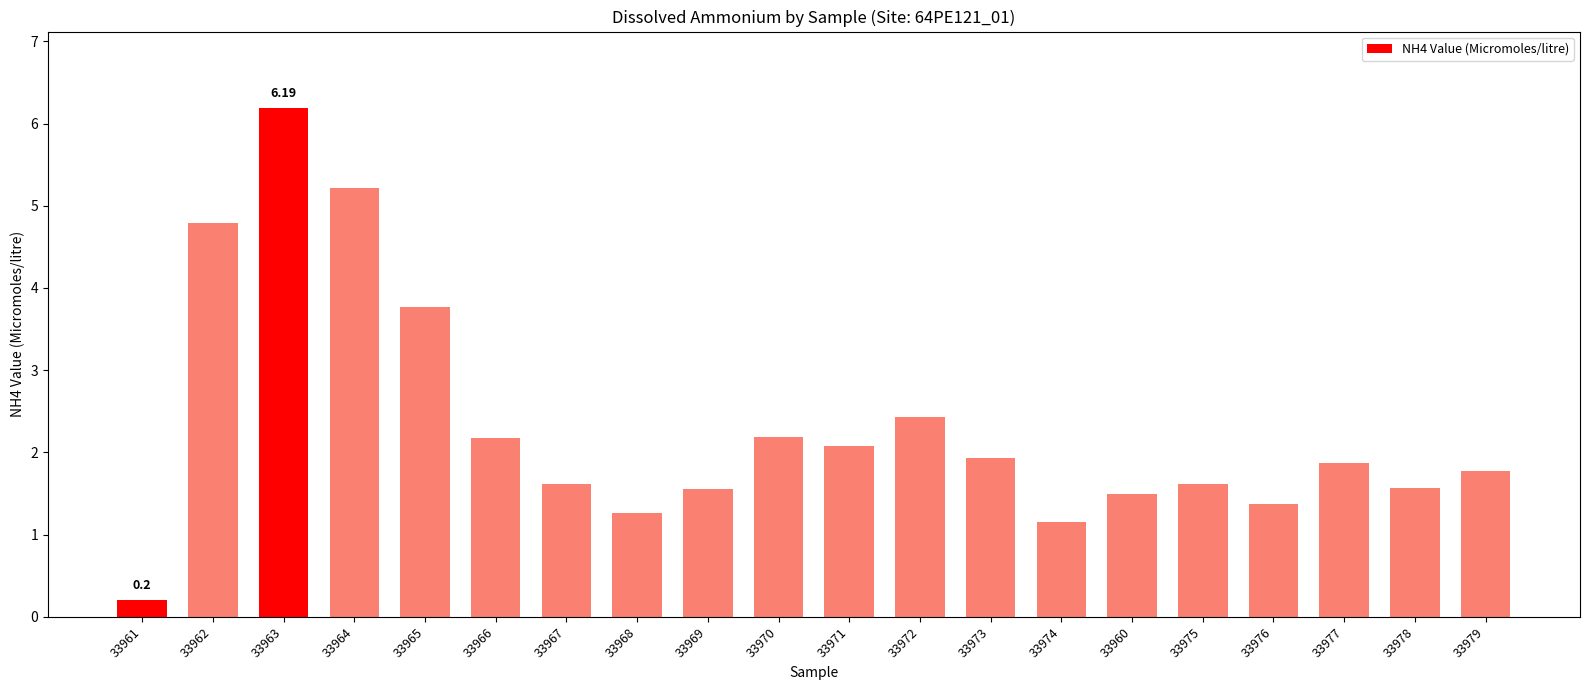

Which has a higher value, 33979 or 33968?

33979